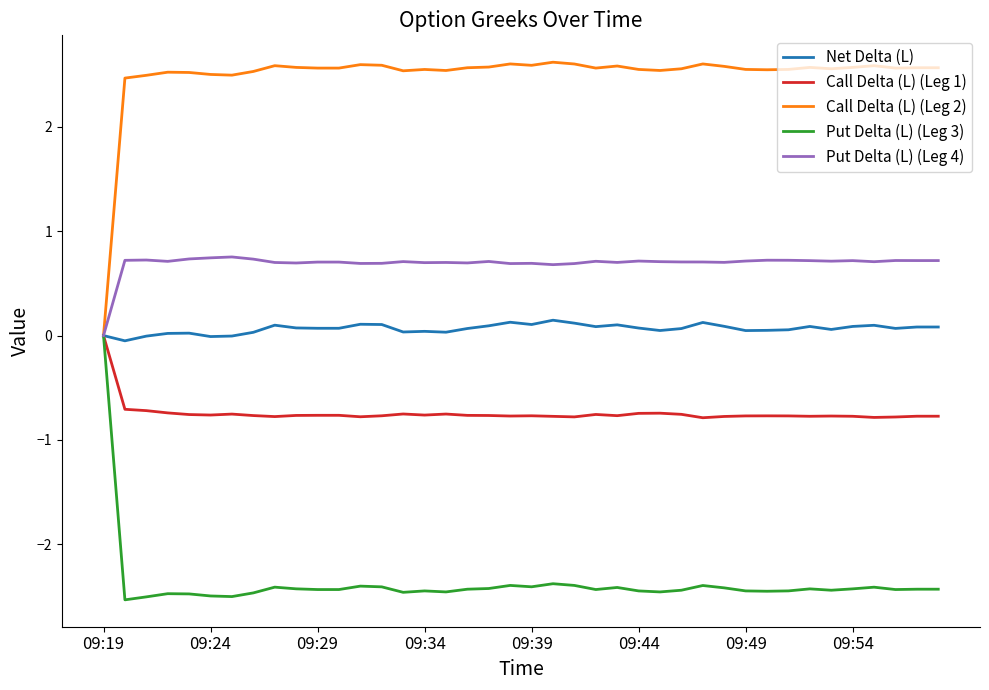

What is the maximum value for Call Delta (L) (Leg 2)?

2.6